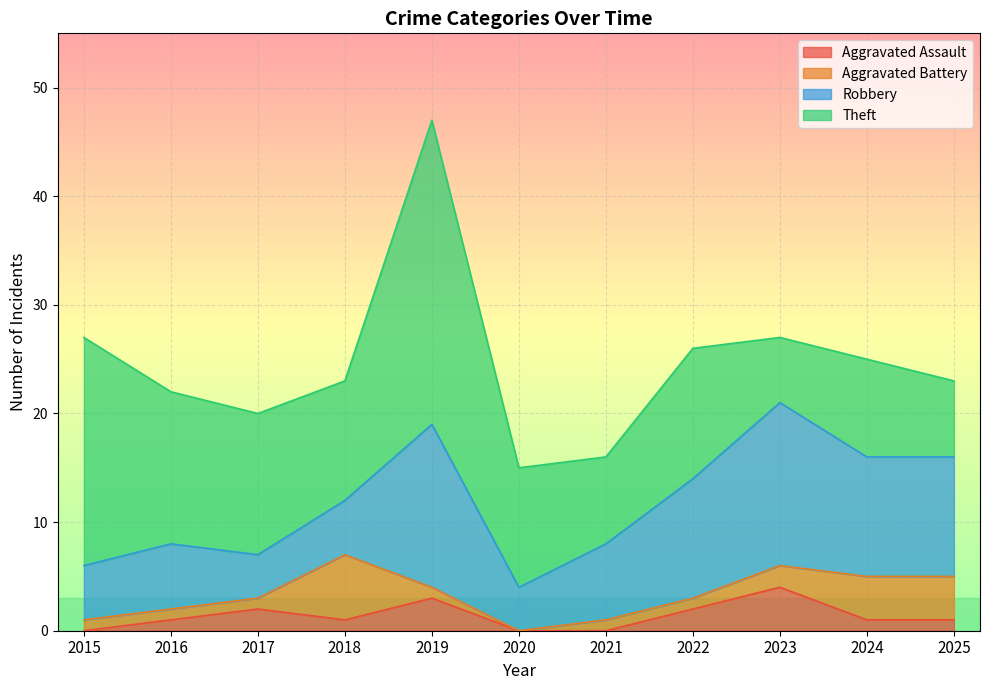

True or false: Total and Robbery cross at least once.

False